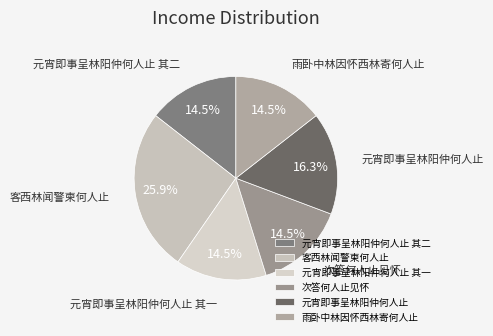

What is the ratio of the value at 客西林闻警柬何人止 to the value at 次答何人止见怀?

1.8